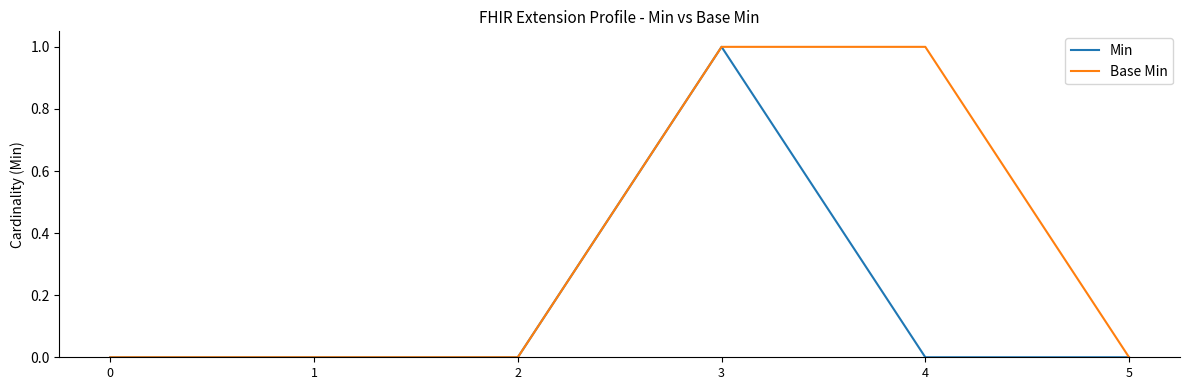

Is it true that Base Min equals 0 at 2?

True